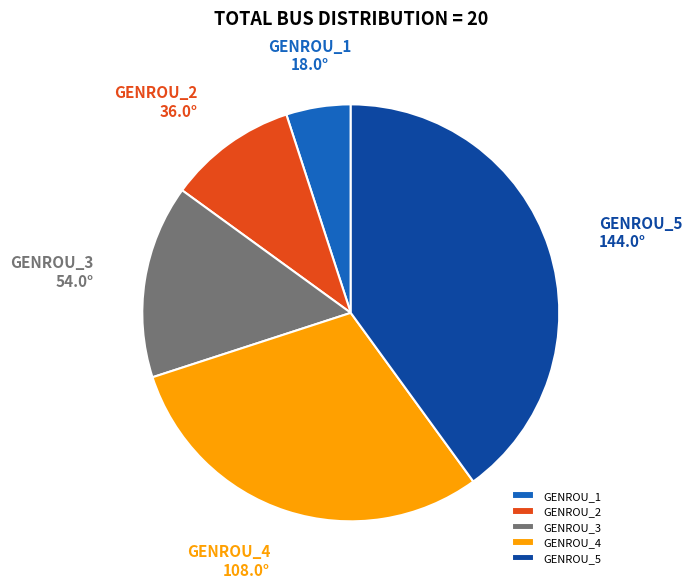

How many slices are in this pie chart?

5